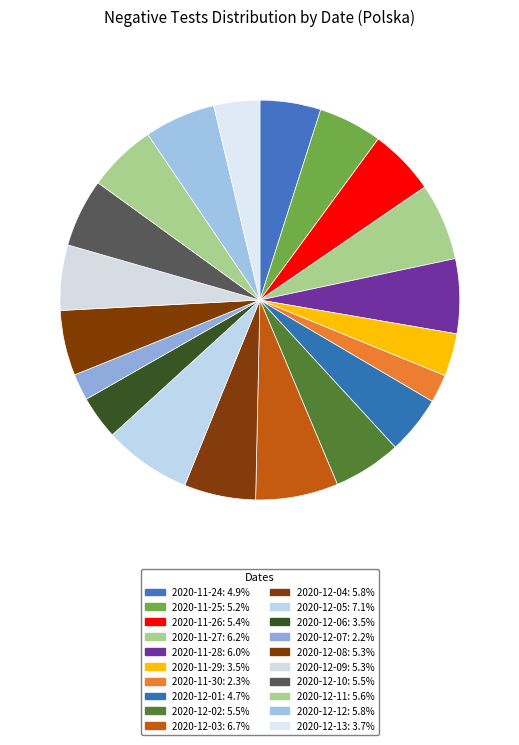

Does 2020-11-27 represent more than half of the total?

No